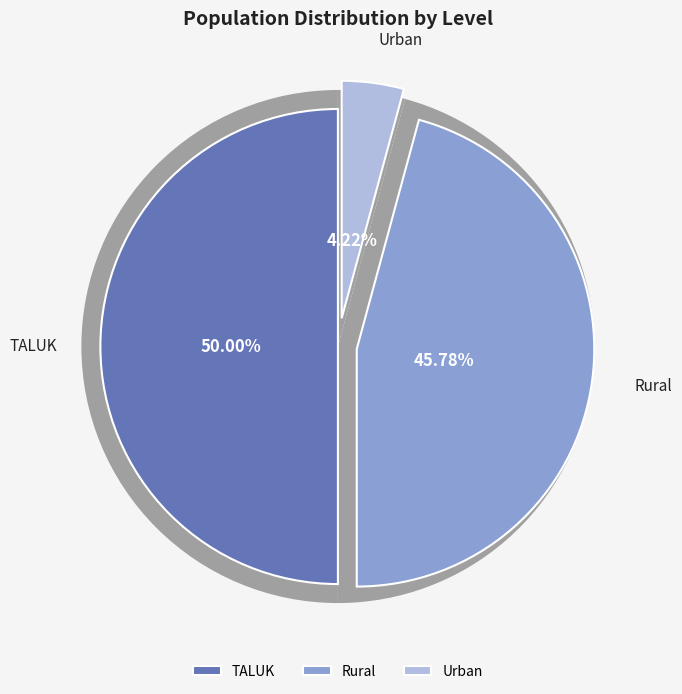

Combined, what portion of the pie is TALUK and Rural?

95.8%